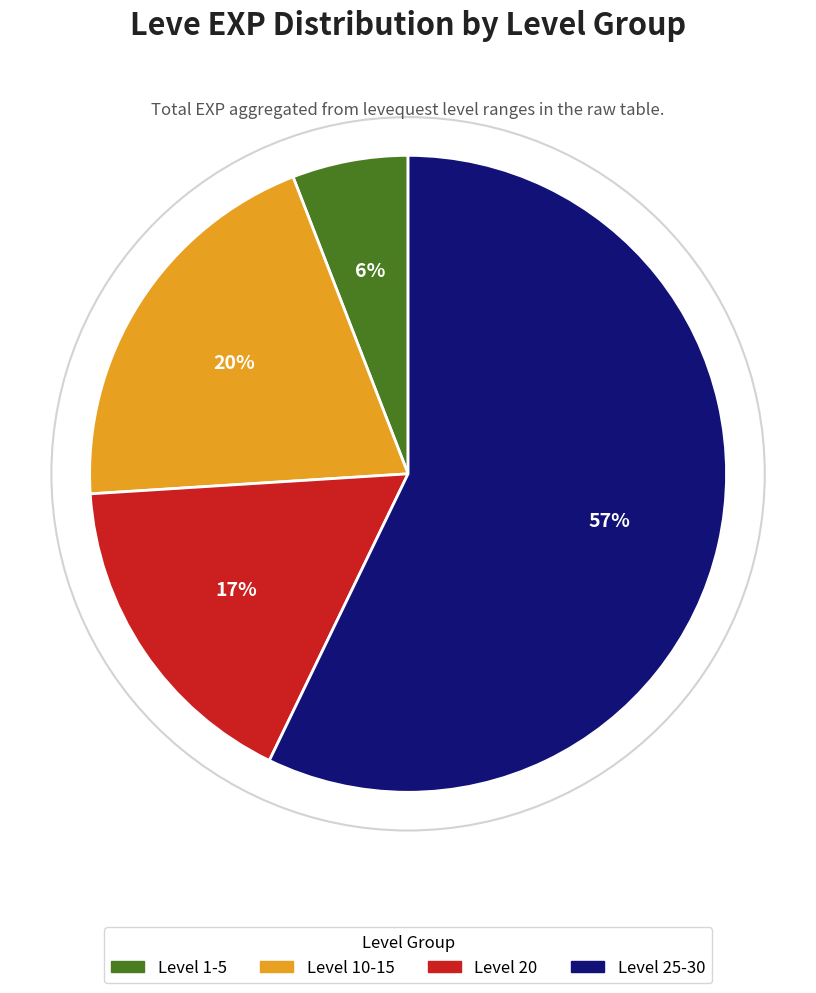

Is it true that Level 25-30 is 46% of the pie?

False